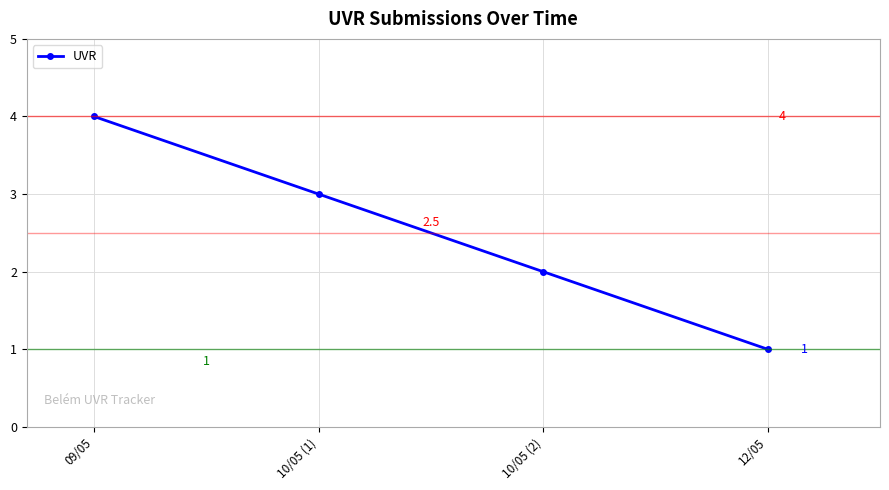

Reading right to left, list all the values displayed in this chart.

12/05=1	10/05 (2)=2	10/05 (1)=3	09/05=4